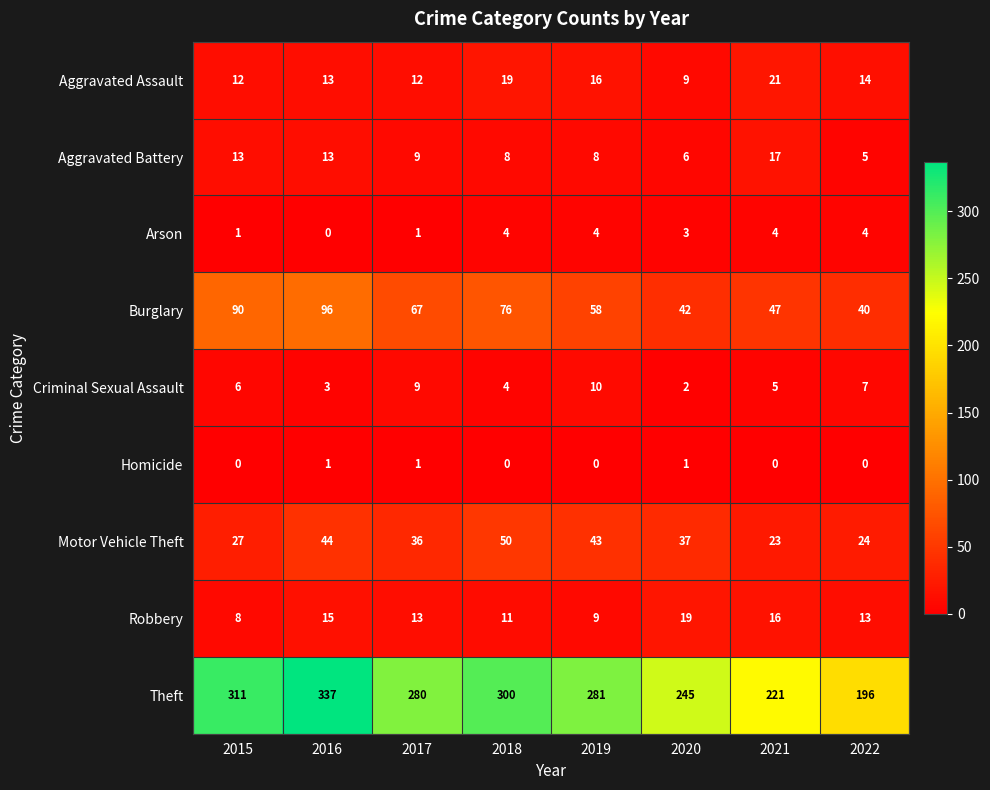

At which label is Theft closest to 266?

2017